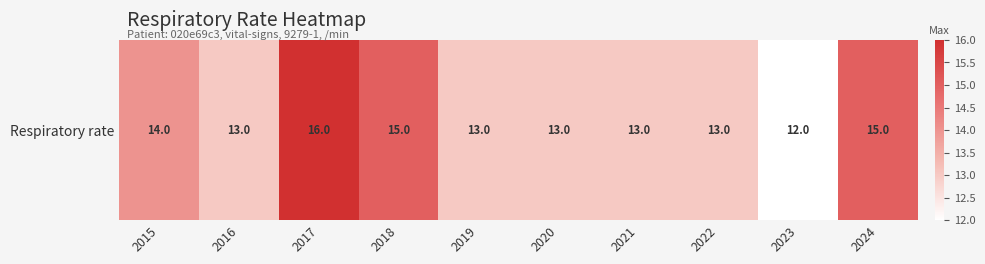

Where is the data nearest to the value 14?

2015